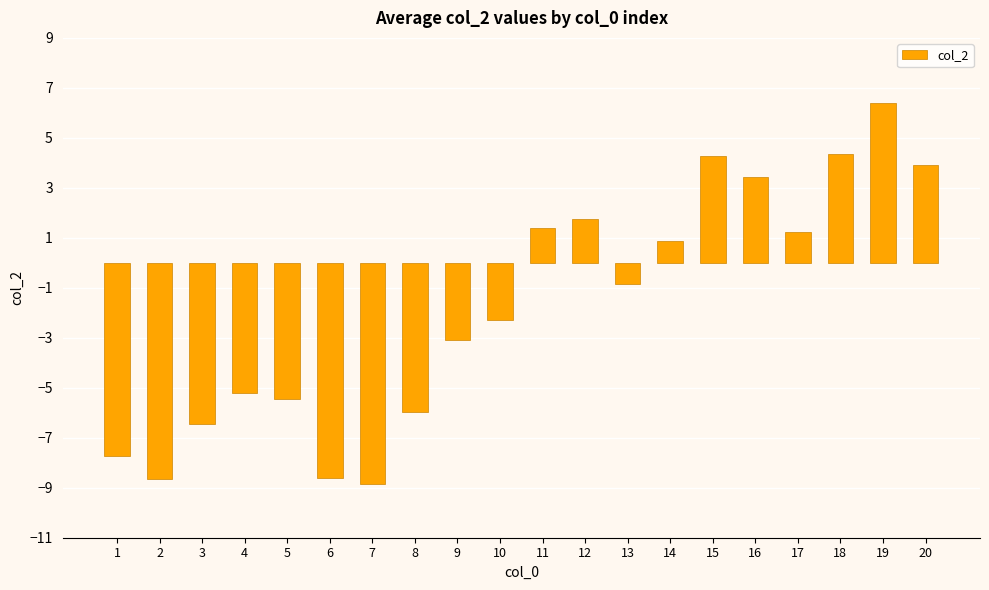

What is the difference between the maximum and minimum values?

15.2